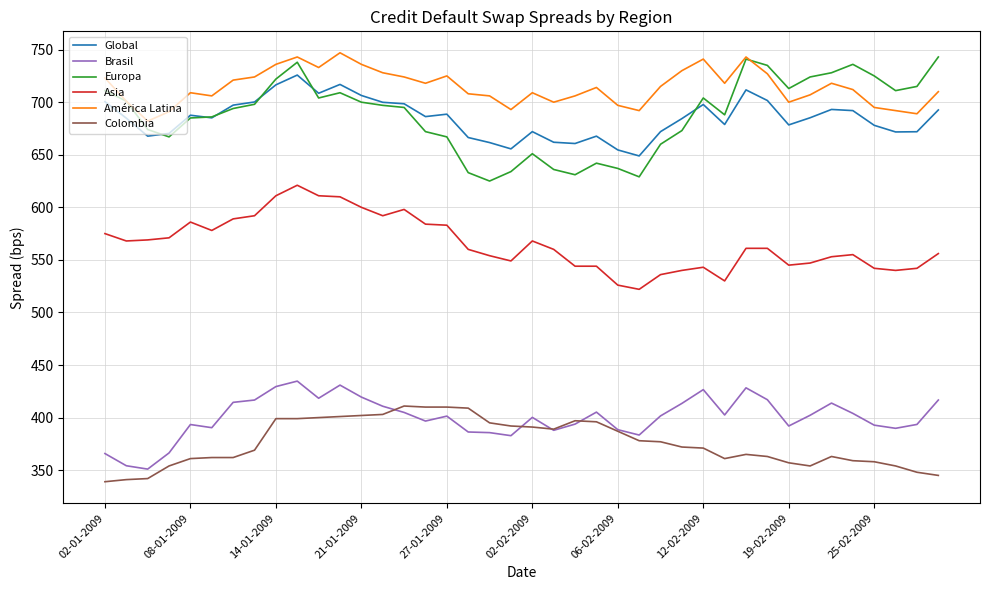

True or false: América Latina and Global intersect in this chart.

False